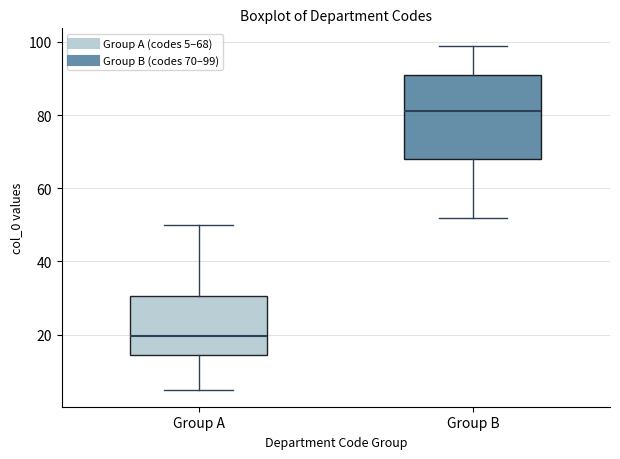

Where does the median line of the box for Group B sit on the y-axis? The values are not printed on the chart, so give them approximately, as read against the axis.

82